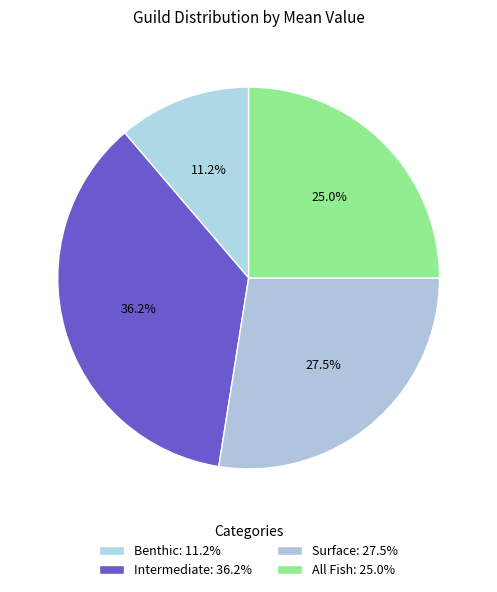

How many slices are in this pie chart?

4